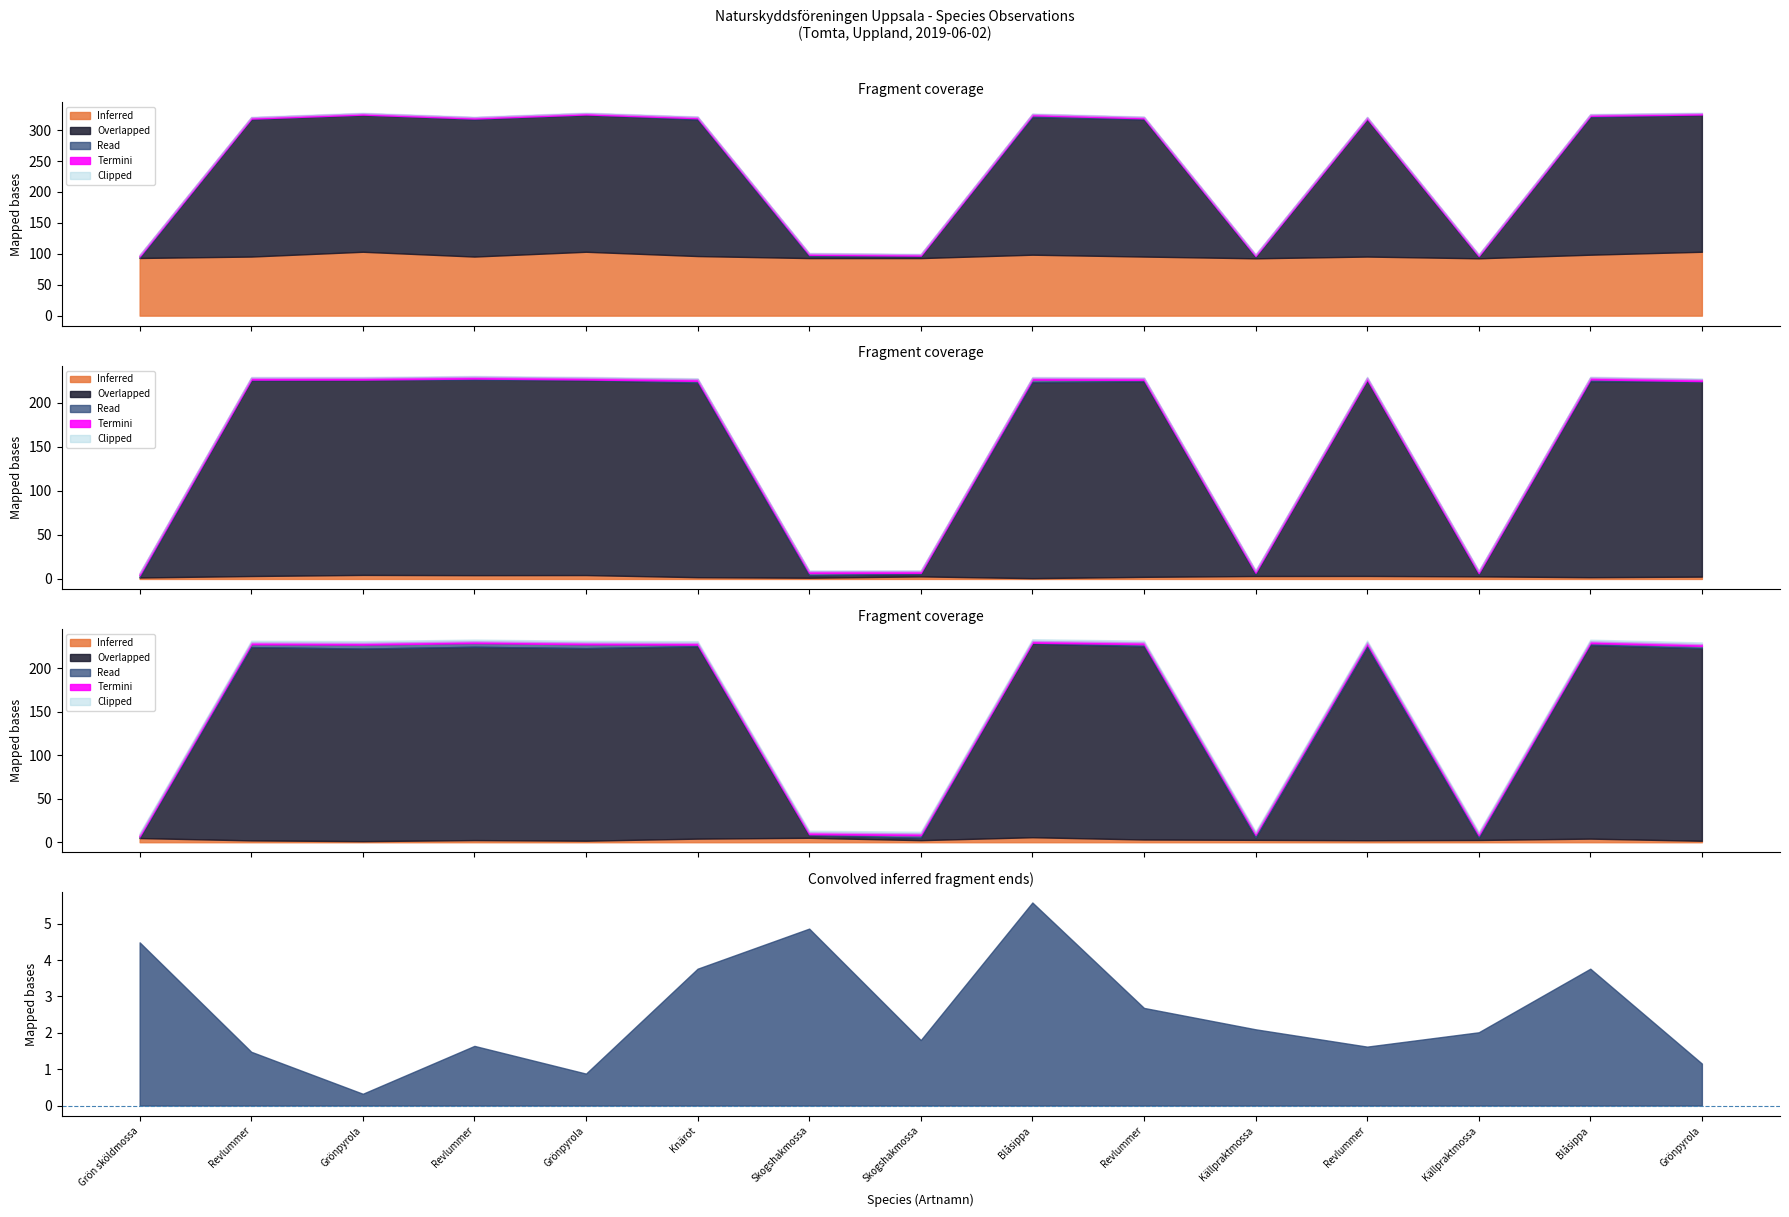

How many data points does each series have?

15